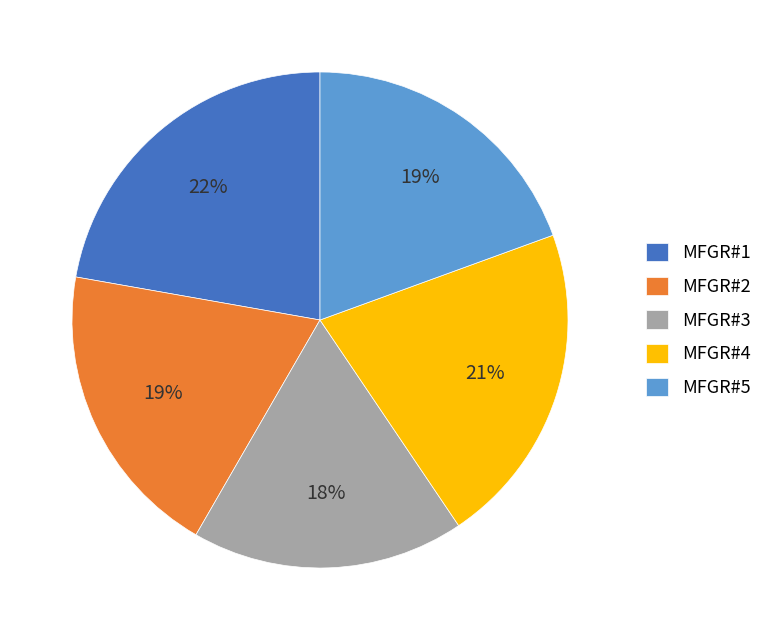

To the nearest percent, what is the difference between the MFGR#2 and MFGR#1 slice percentages?

3%